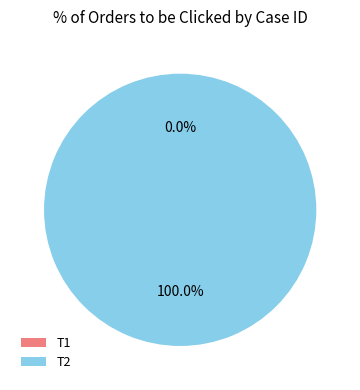

To the nearest percent, what percentage of the pie is T2?

100%